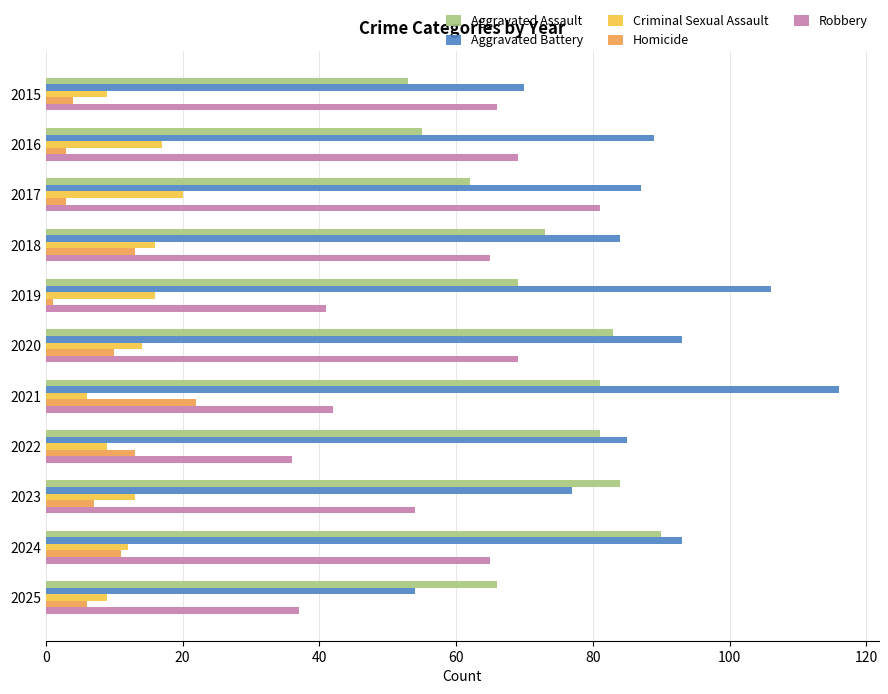

What is the spread (max minus min) of values at 2022?

76